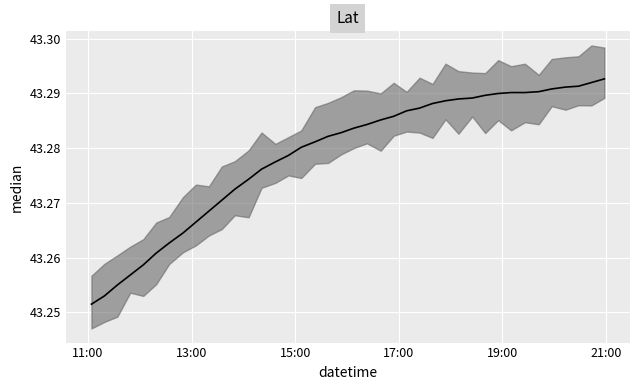

What is the sum of the values at 2019-02-26 15:23 and 2019-02-26 20:43?

86.6